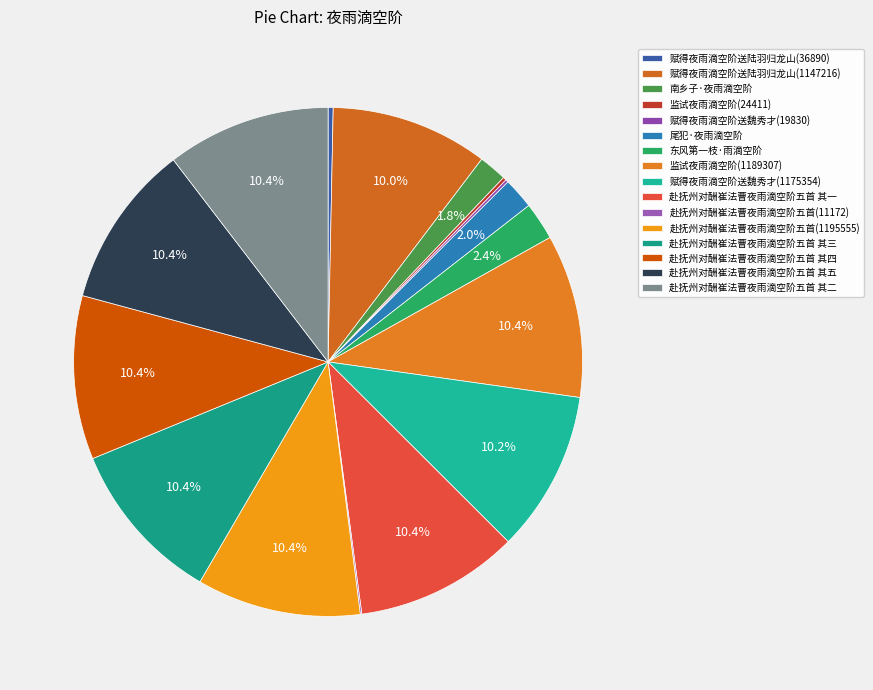

Does any single category account for the majority?

No